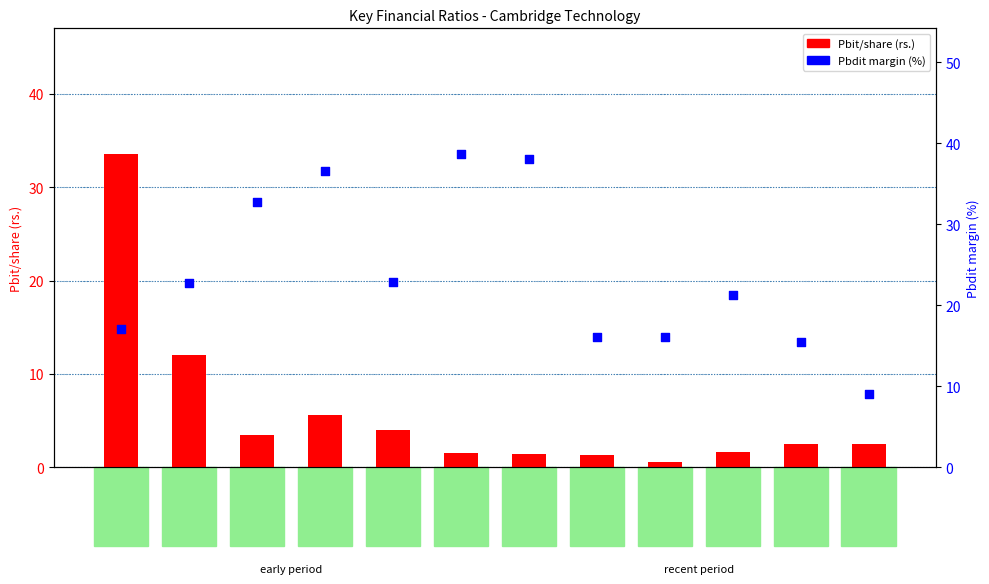

At which category is the sum across all series the highest?

Dec 04